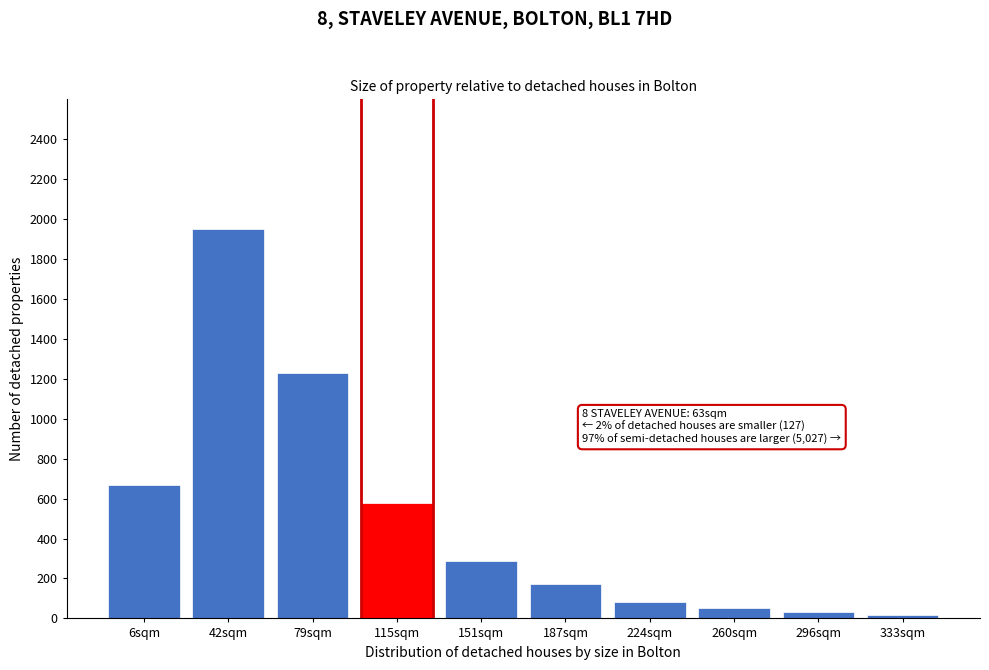

Reading left to right, transcribe all the data shown in this chart.

670	1950	1230	580	290	170	80	50	30	15